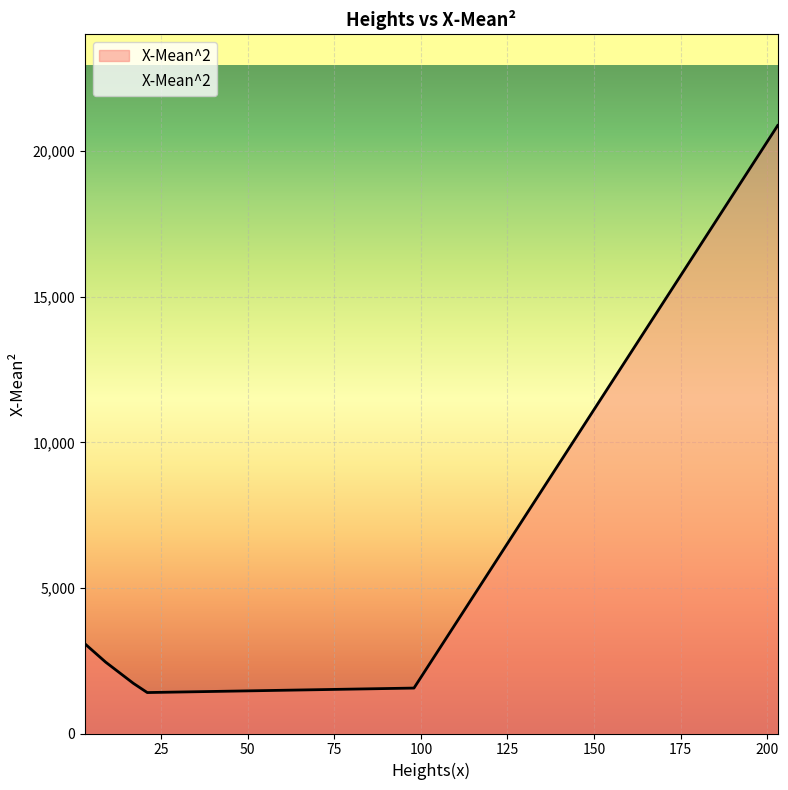

True or false: the data has more than 2 interior local peaks.

False